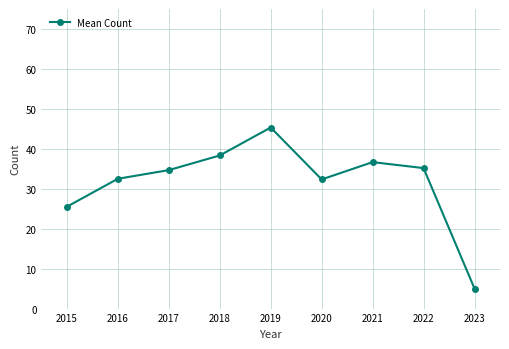

Where is the data nearest to the value 25?

2015